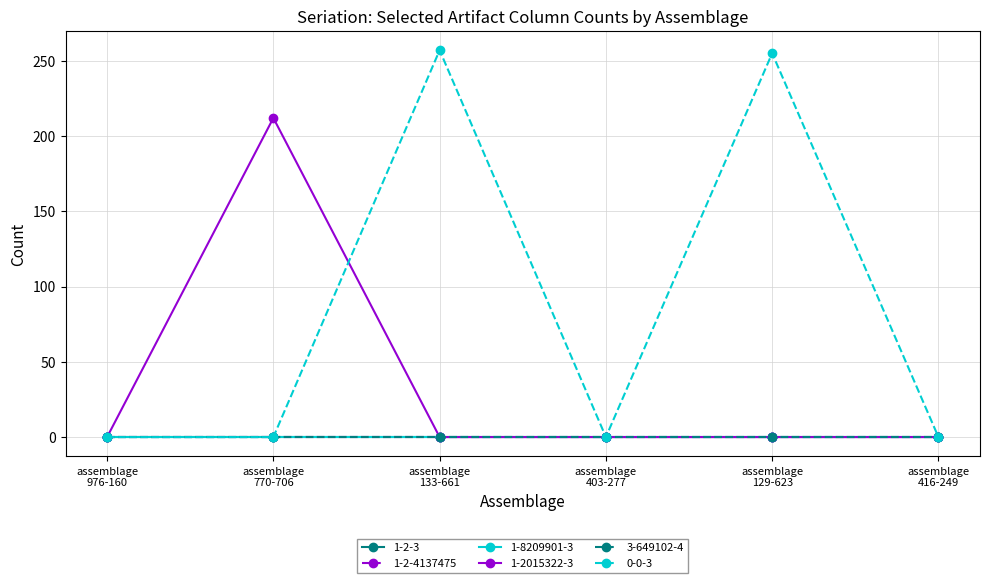

Which series has the largest range (max minus min)?

0-0-3